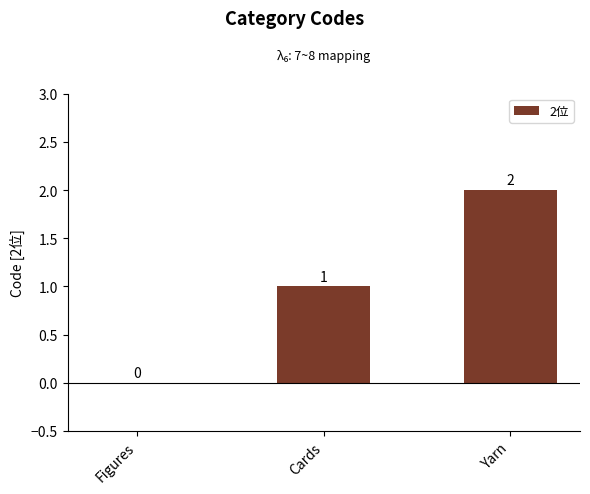

Which category has the highest value across all series?

Yarn